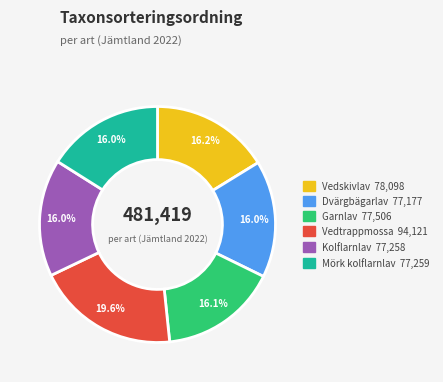

How many slices are in this pie chart?

6